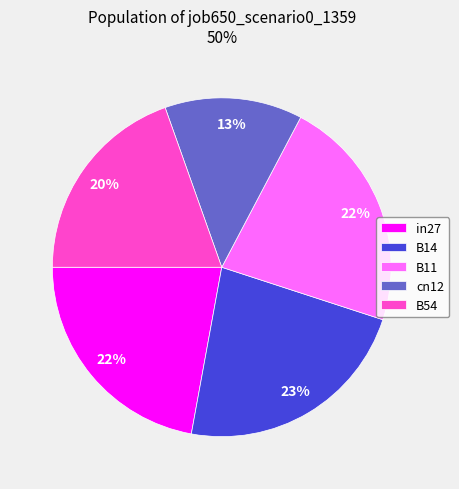

Is B54 the majority of the pie?

No